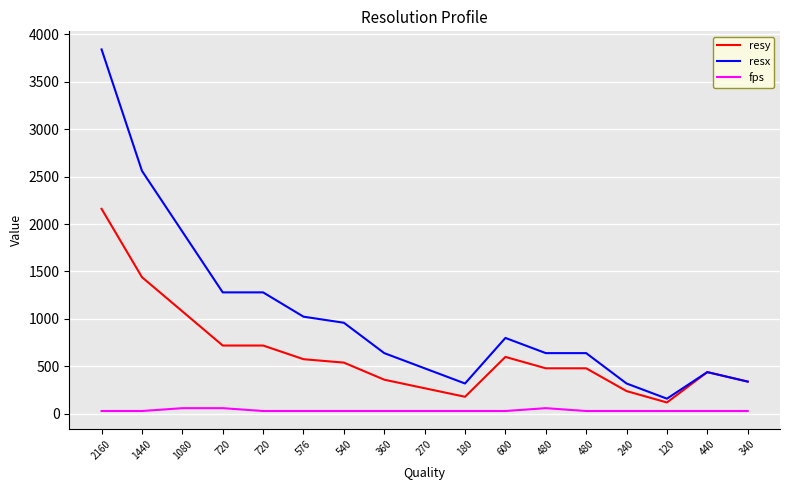

Count the number of categories in the chart.

17